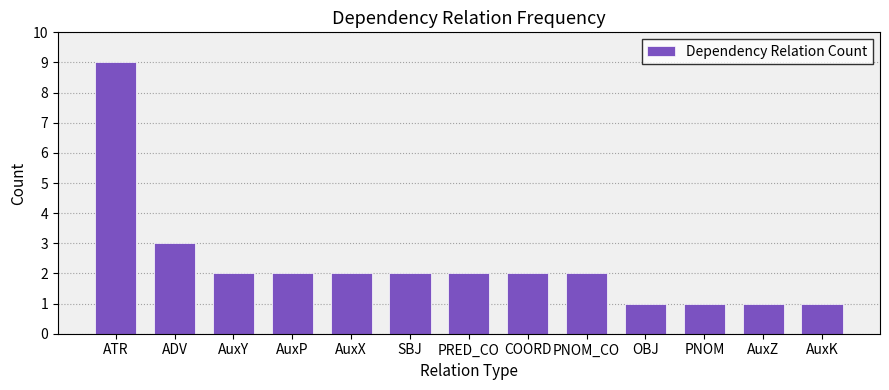

What is the maximum value shown in the chart?

9